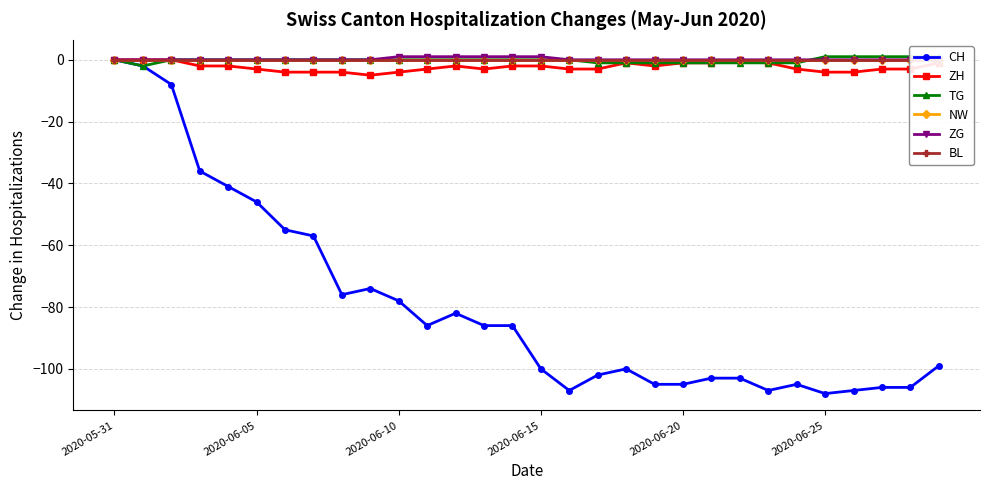

Which series has the largest total across all categories?

ZG